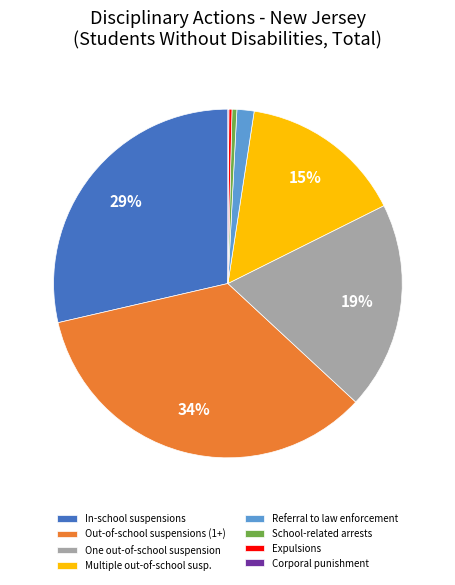

To the nearest percent, what portion does Multiple out-of-school susp. represent?

15%